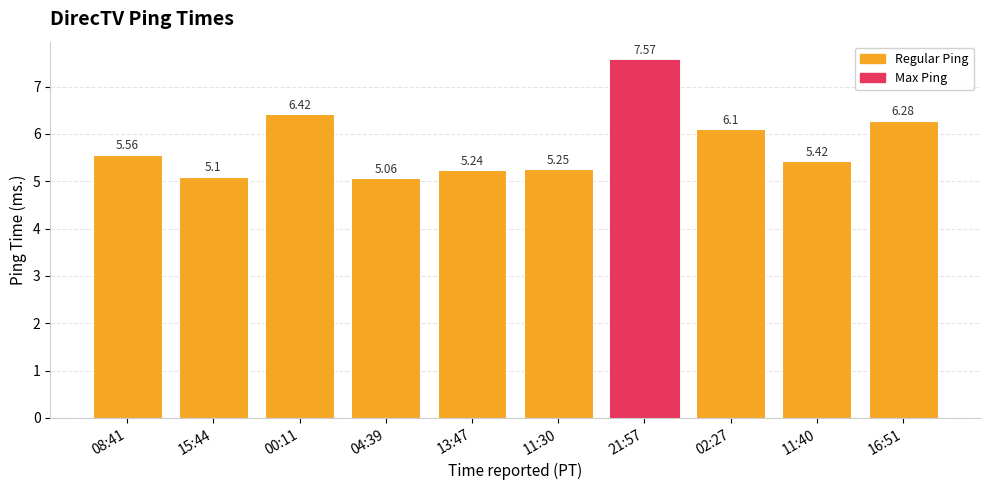

What is the sum of all values?

58.0